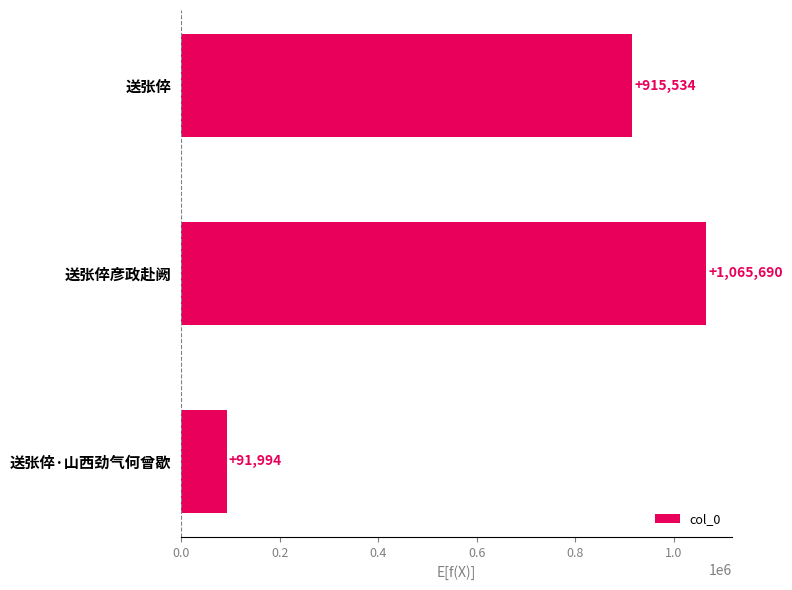

Is it true that the value at 送张倅彦政赴阙 is 537918?

False